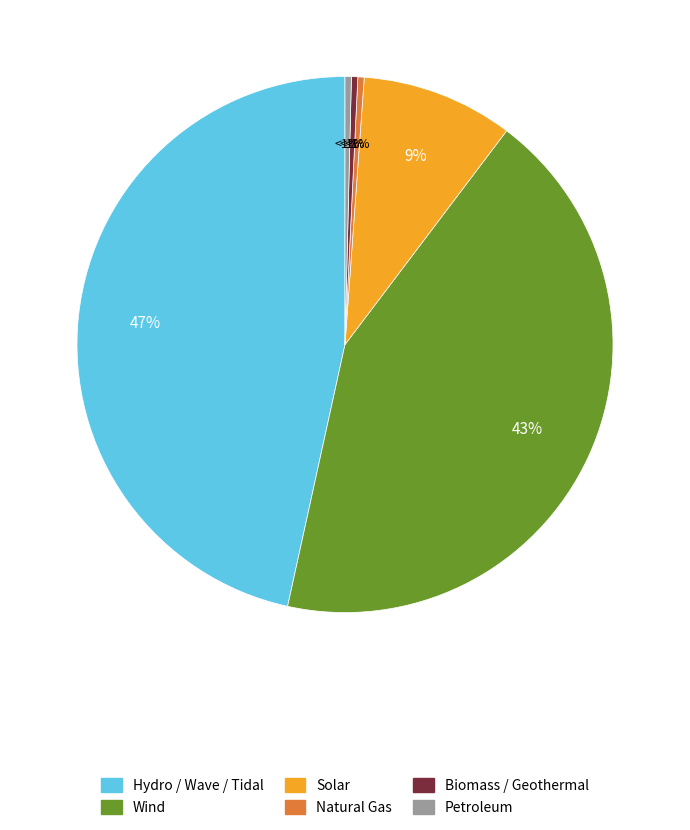

Is the sum of 3 and 1 greater than half?

No